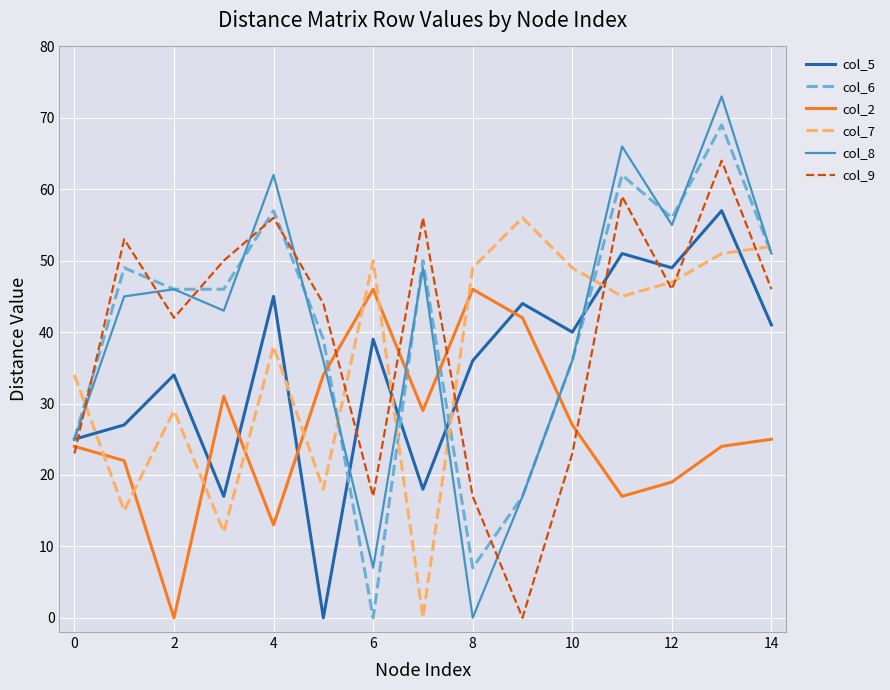

What are all the series names shown in the legend?

col_5, col_6, col_2, col_7, col_8, col_9